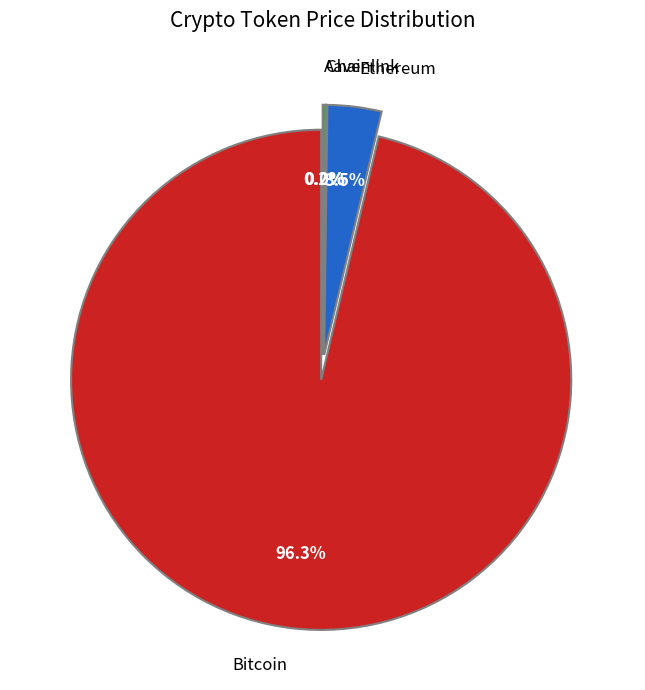

How much of the chart is everything except Chainlink?

100.0%